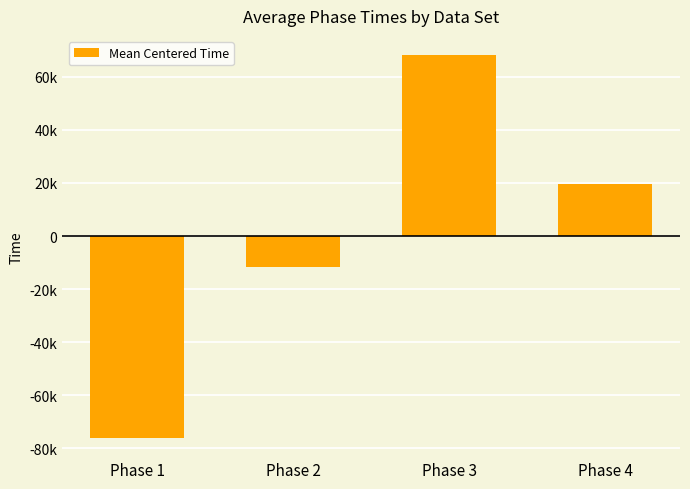

What is the difference between the values at Phase 1 and Phase 3?

144338.9